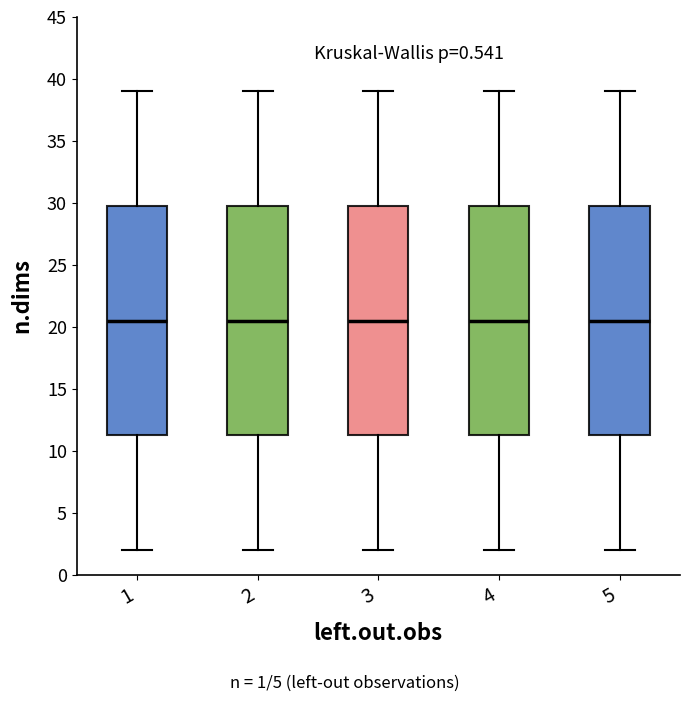

Reading left to right, read every box against the y-axis: the position of its median line, the range the box covers, and the ends of its whiskers. The values are not printed on the chart, so give them approximately, as read against the axis.

1: median 20.5, box 11.5 to 30.0, whiskers 2.0 to 39.0
2: median 20.5, box 11.5 to 30.0, whiskers 2.0 to 39.0
3: median 20.5, box 11.5 to 30.0, whiskers 2.0 to 39.0
4: median 20.5, box 11.5 to 30.0, whiskers 2.0 to 39.0
5: median 20.5, box 11.5 to 30.0, whiskers 2.0 to 39.0